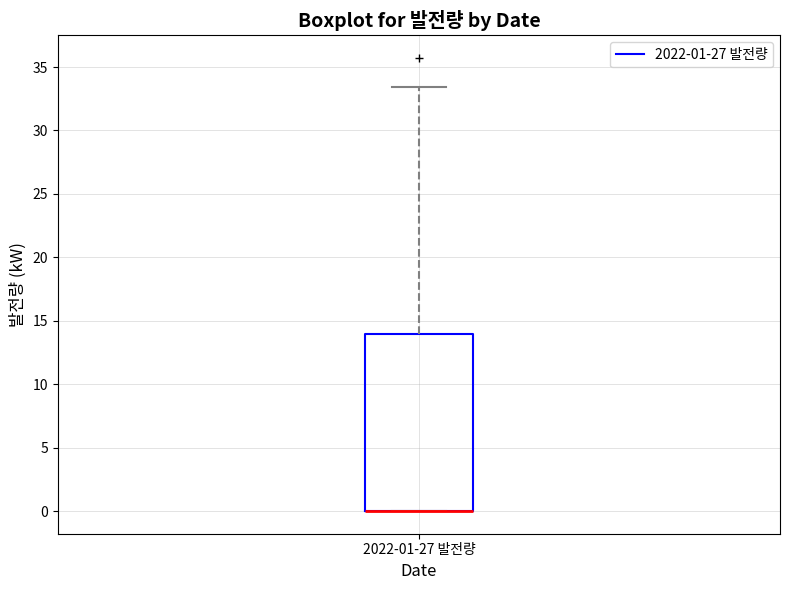

Transcribe this box plot: give where the median line is, the range the box spans, and where the two whiskers end, as read against the y-axis. The values are not printed on the chart, so give them approximately, as read against the axis.

median 0.0 (drawn on the box's lower edge), box 0.0 to 14.0, whiskers 0.0 to 33.5